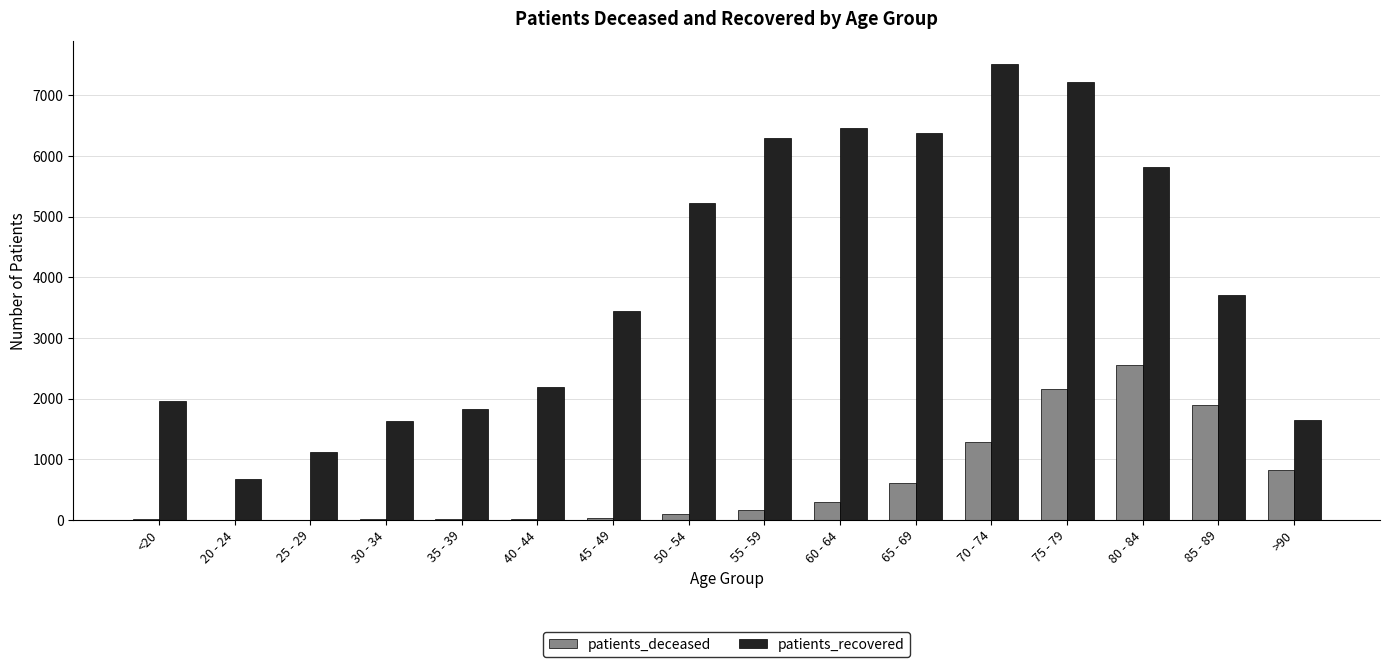

Are the bars grouped side by side (vs. stacked)?

Yes